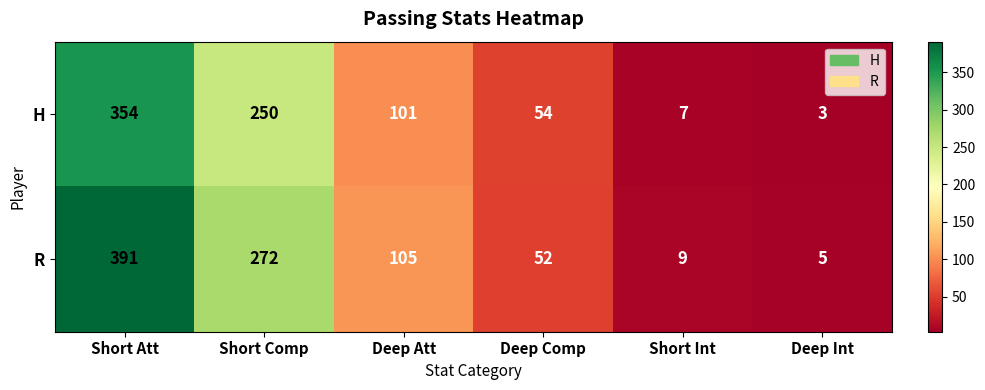

Reading right to left, what are all the values shown in this chart?

H: 3	7	54	101	250	354
R: 5	9	52	105	272	391